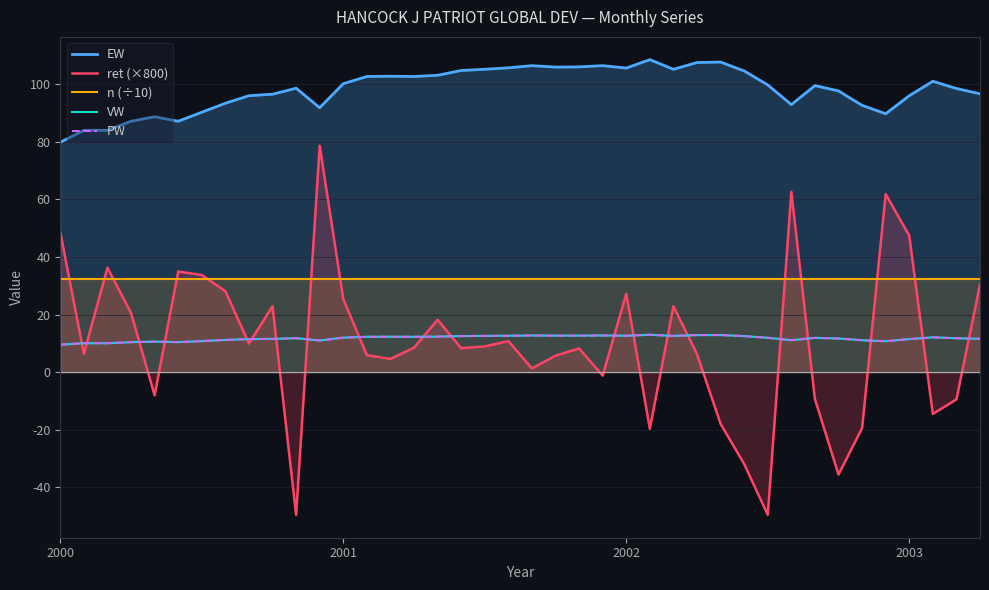

Does the chart have visible grid lines?

Yes